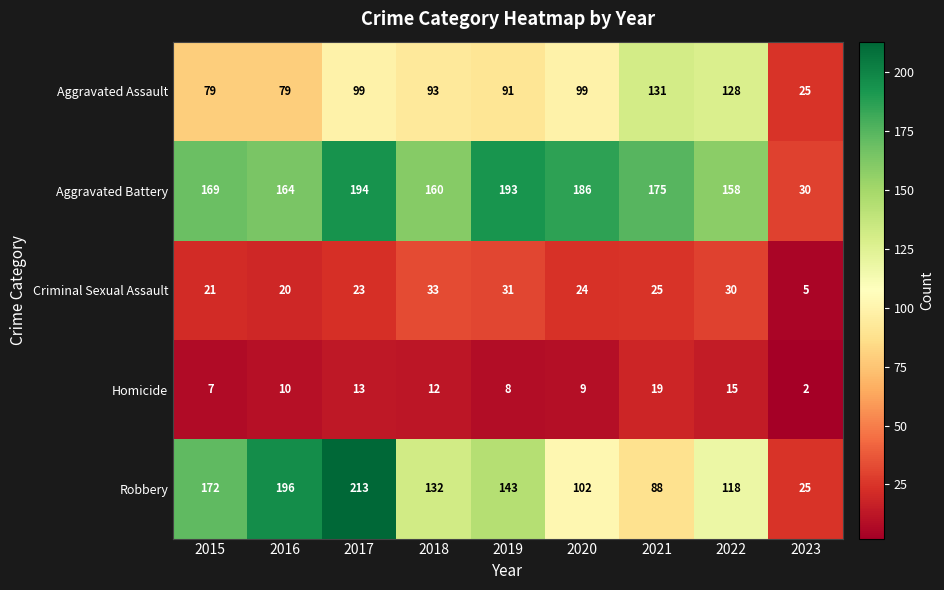

How many data points in Criminal Sexual Assault are less than 24?

4